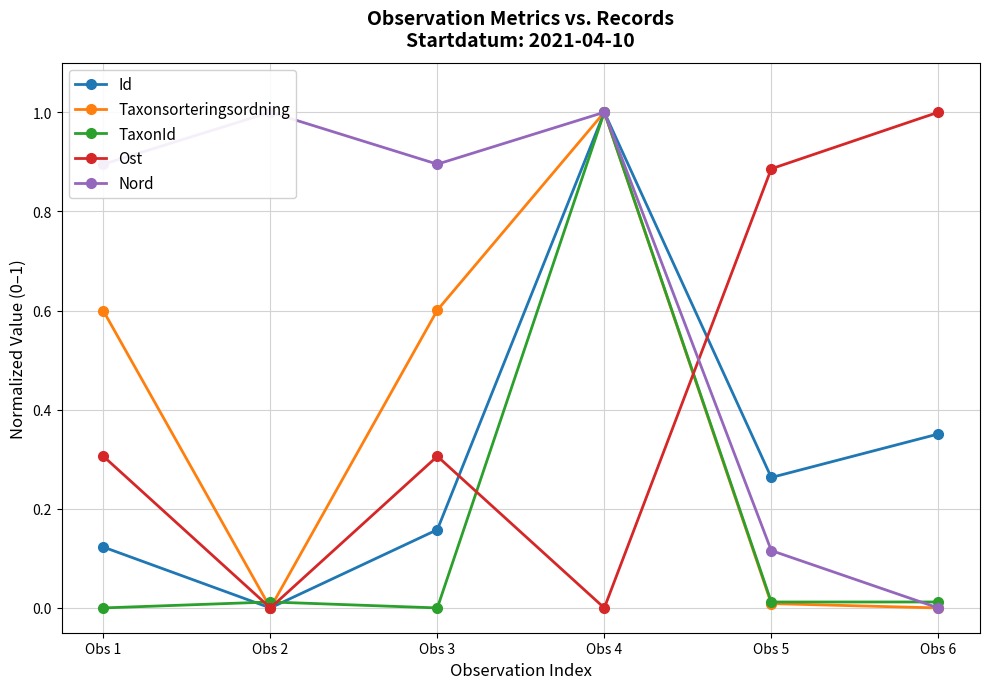

What is the sum of all Ost values?

2.5